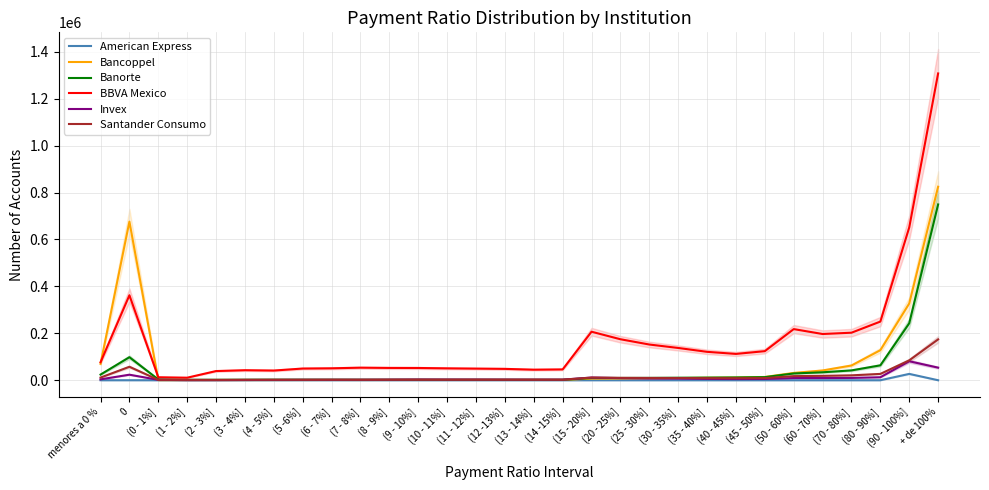

How many series are shown in this chart?

6